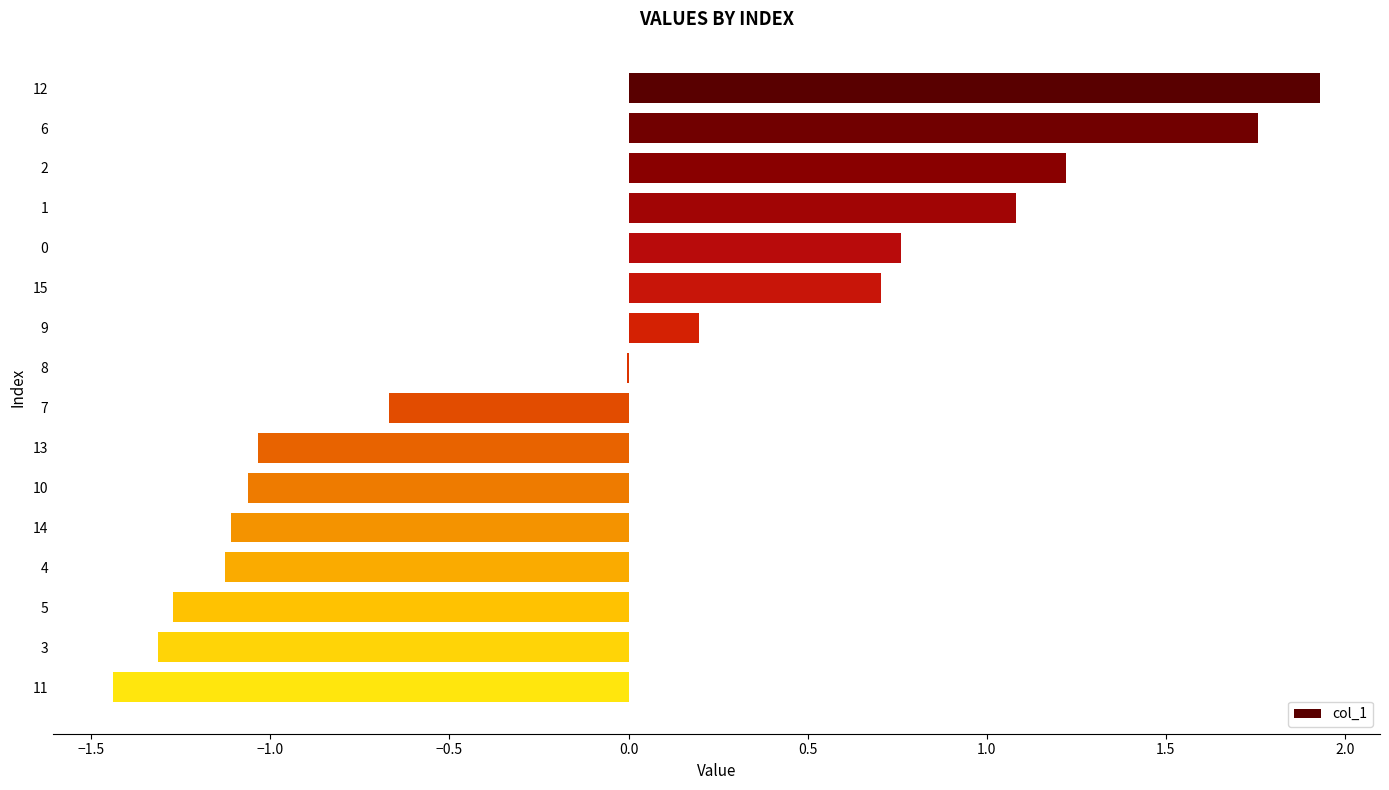

How many categories are shown in the chart?

16